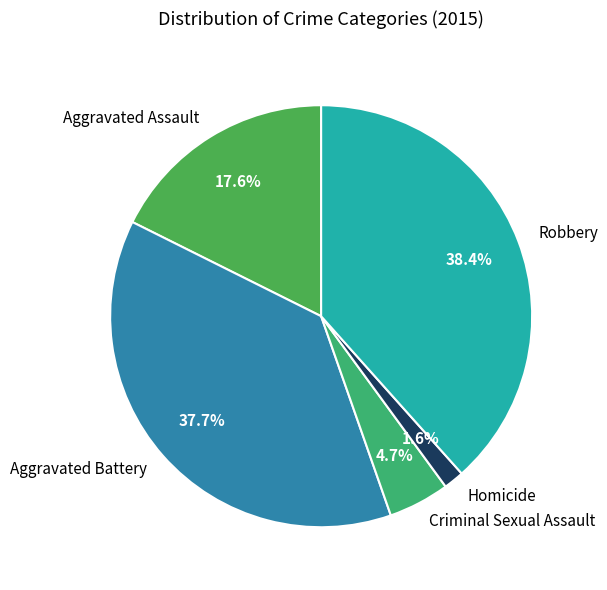

To the nearest percent, what portion does Robbery represent?

38%